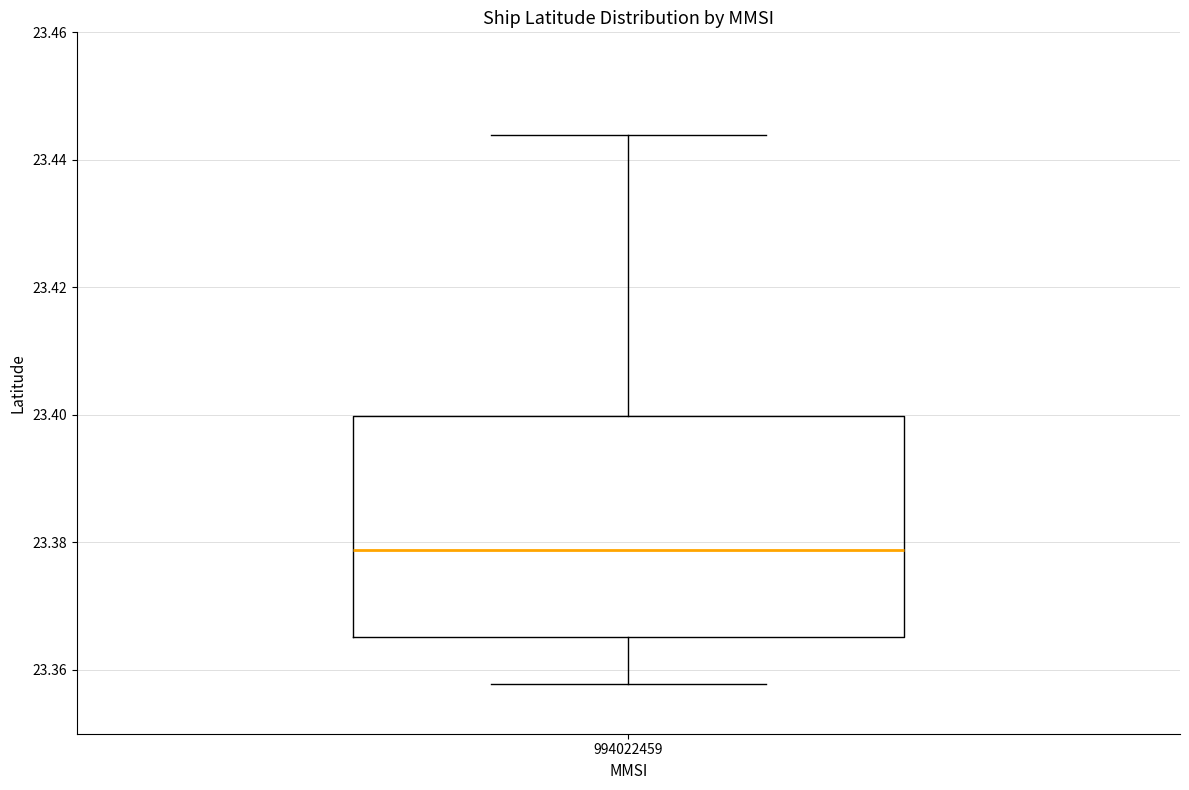

Where is the lower edge of the box at x = 994022459 on the y-axis? The values are not printed on the chart, so give them approximately, as read against the axis.

23.366